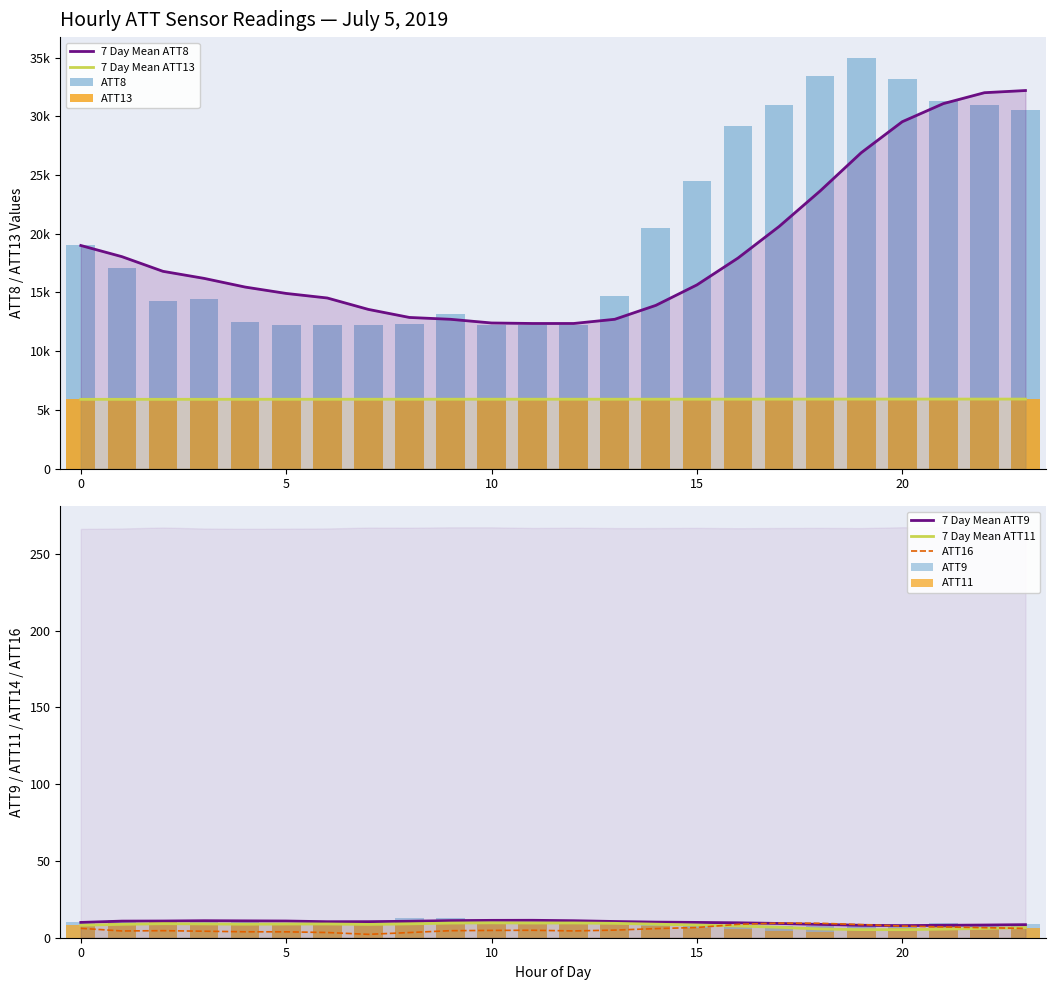

Which series changed the most between 3 and 5?

ATT8